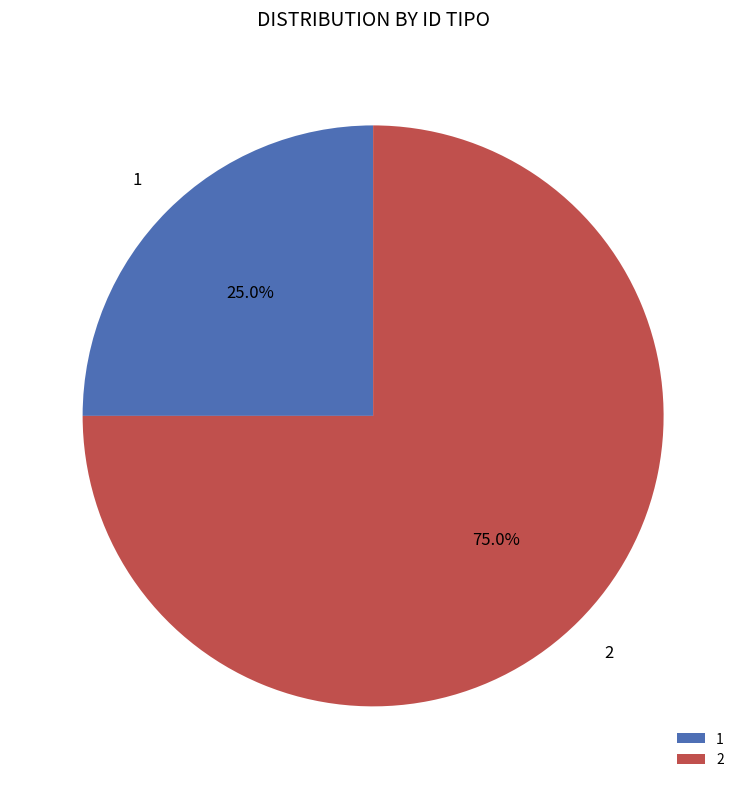

To the nearest percent, what portion does 1 represent?

25%